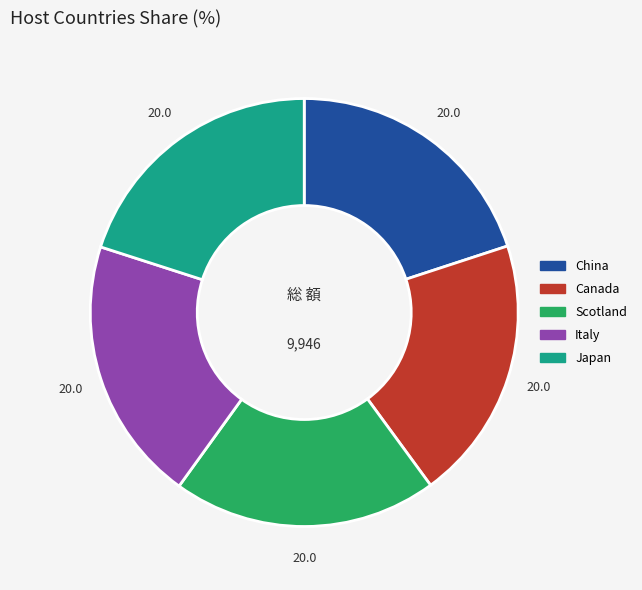

What is the ratio of the value at Japan to the value at Scotland?

1.0